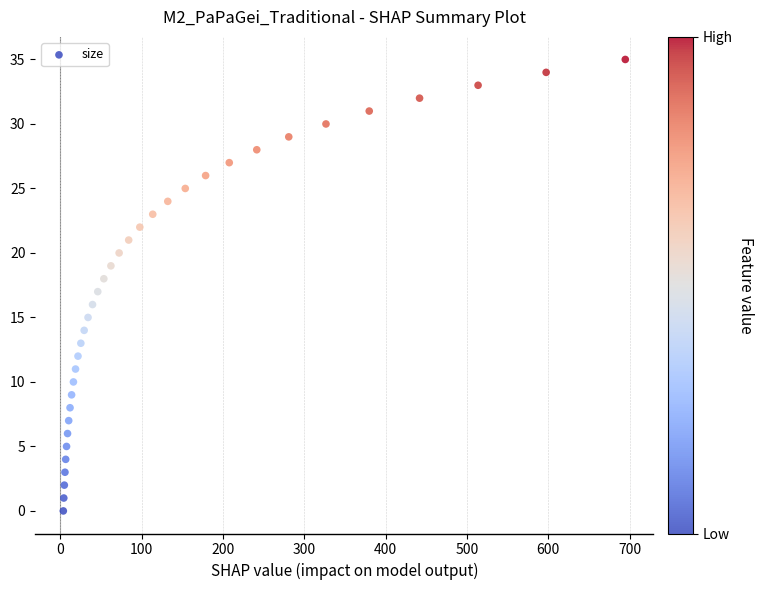

What is the range of Y values (max minus min)?

35